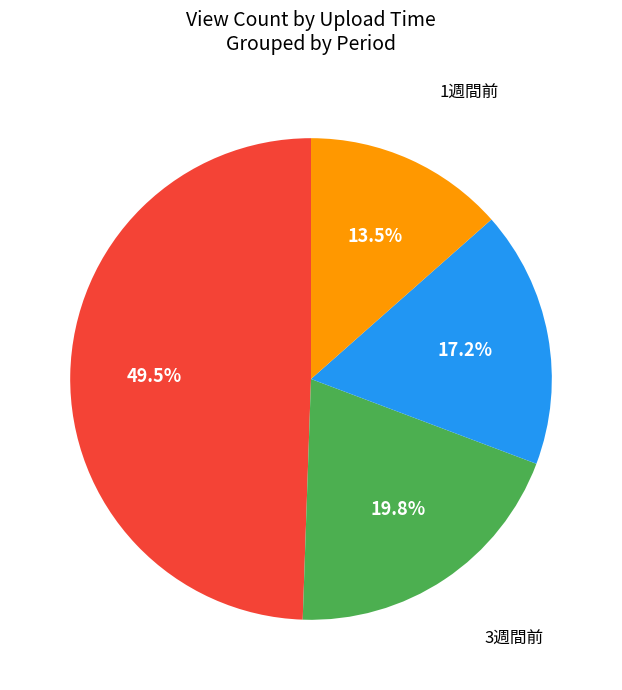

Count the number of slices in the pie.

4